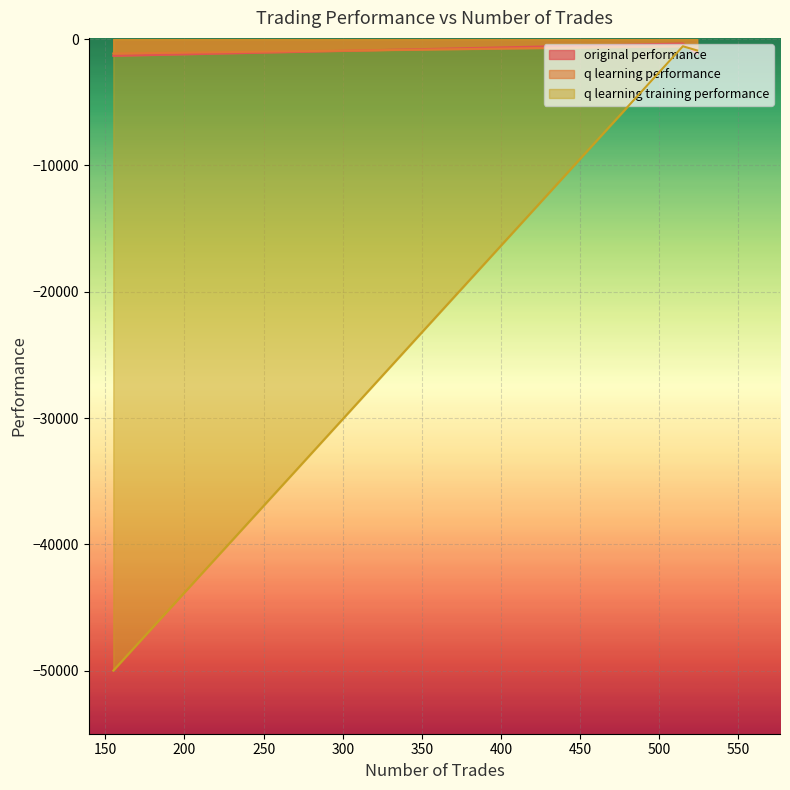

What are all the series names shown in the legend?

original performance, q learning performance, q learning training performance